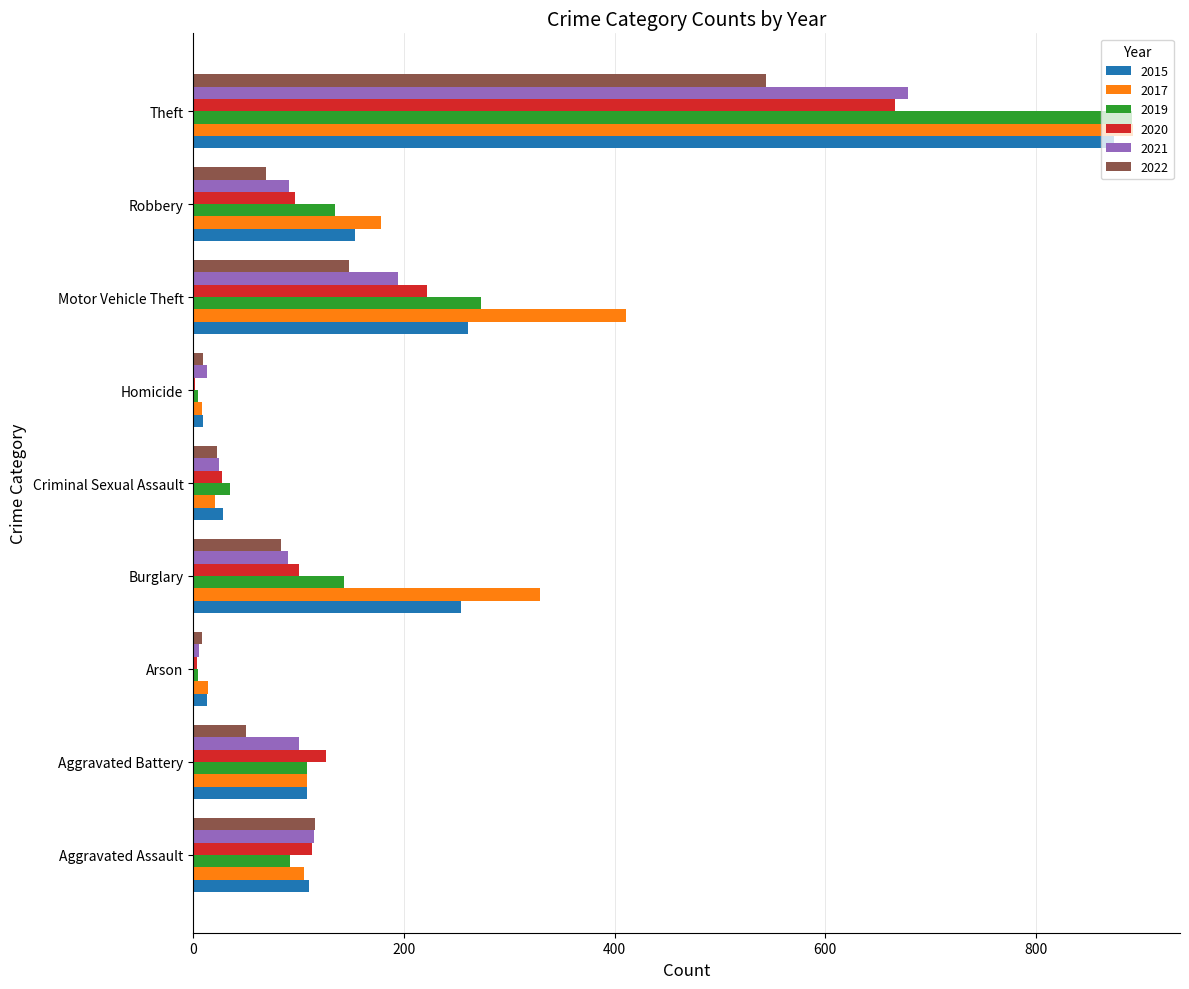

What is the maximum value for 2017?

892